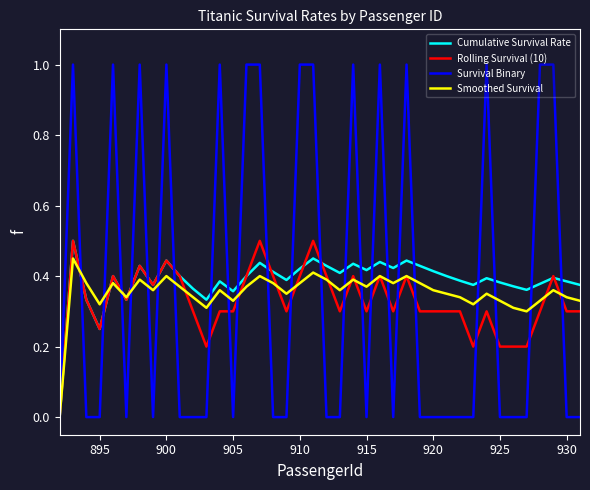

Which series has the largest range (max minus min)?

Survival Binary